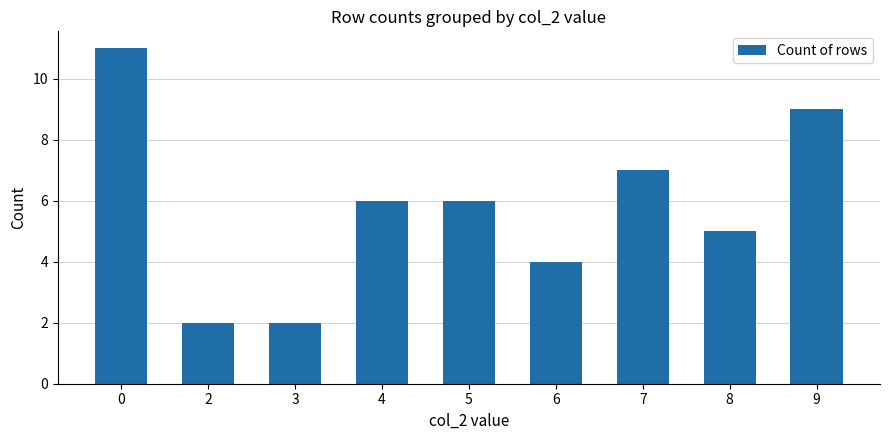

What is the value of the 5th bar from the left?

6